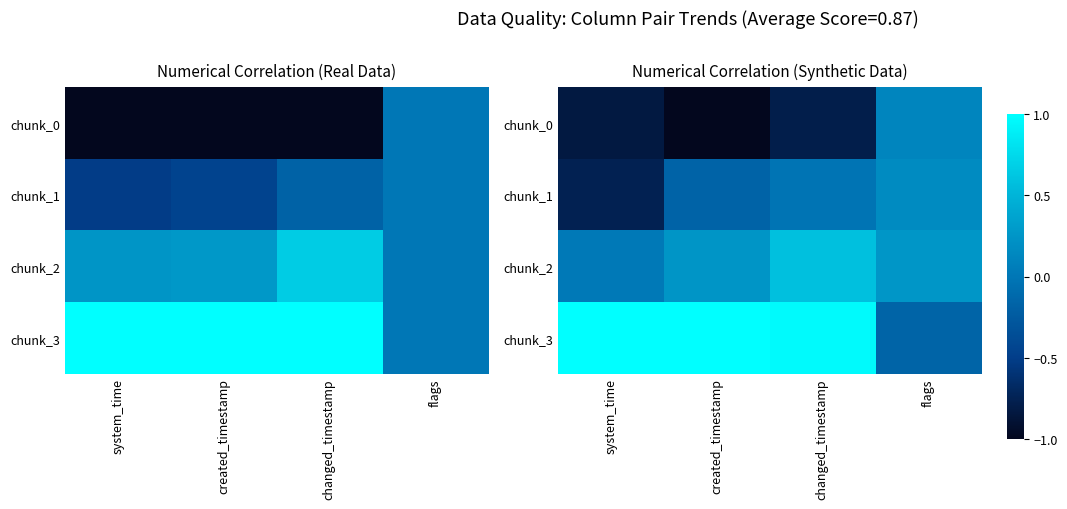

Which label corresponds to the largest value in the chart?

system_time